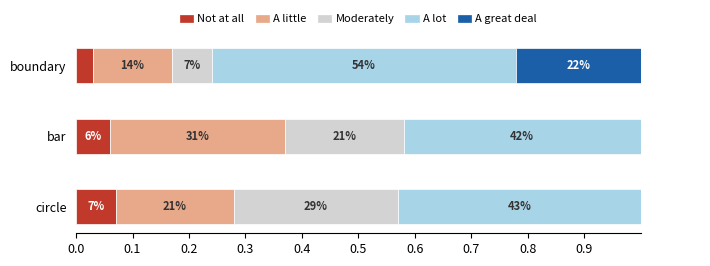

What value does the Moderately series have at circle?

0.3